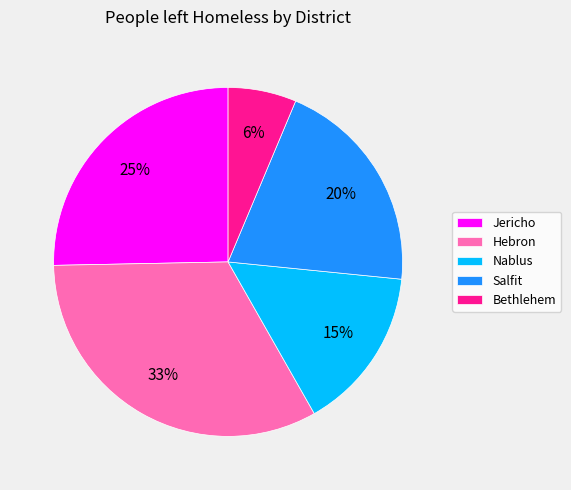

To the nearest percent, what portion does Bethlehem represent?

6%